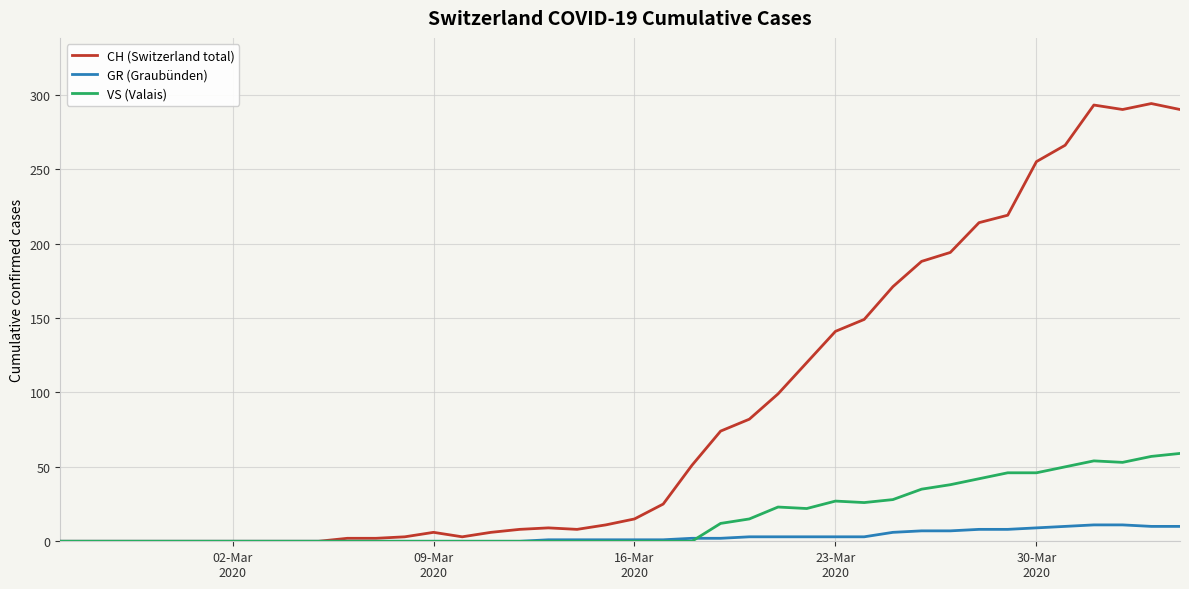

What is the highest value of the GR (Graubünden) series?

11